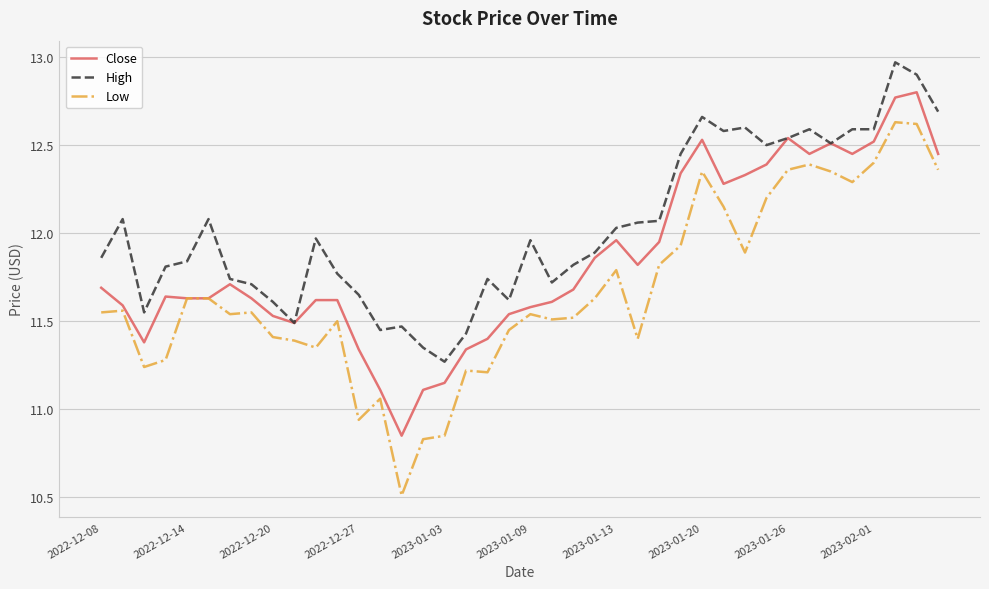

How many values in the Low series exceed 11?

36